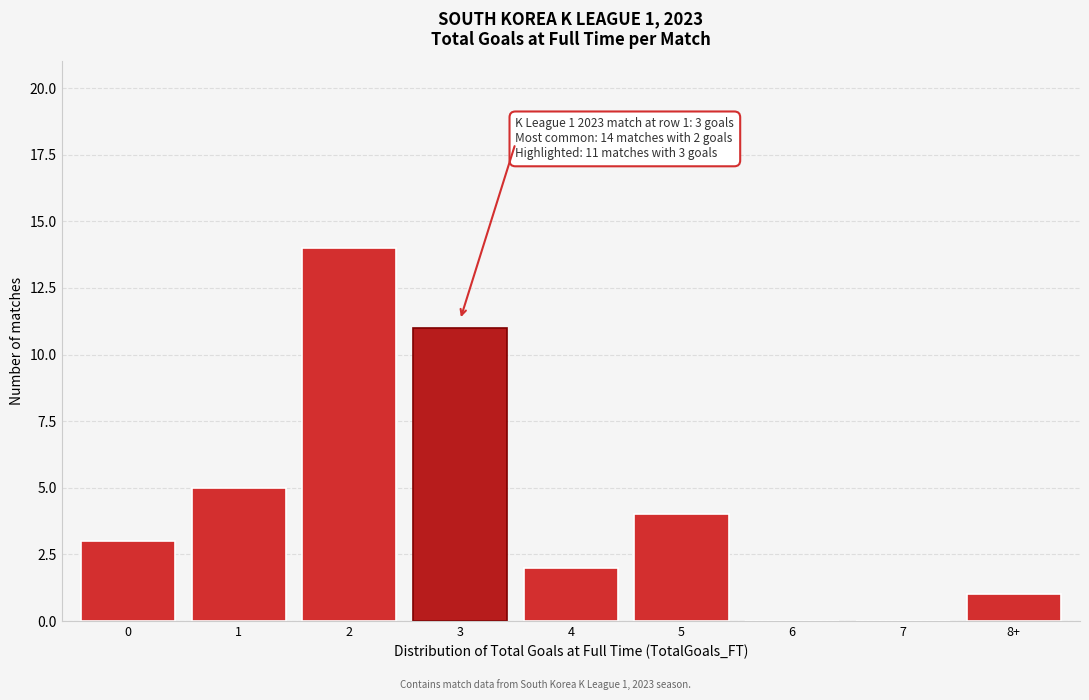

Reading left to right, what are all the values shown in this chart?

0=3	1=5	2=14	3=11	4=2	5=4	6=0	7=0	8+=1